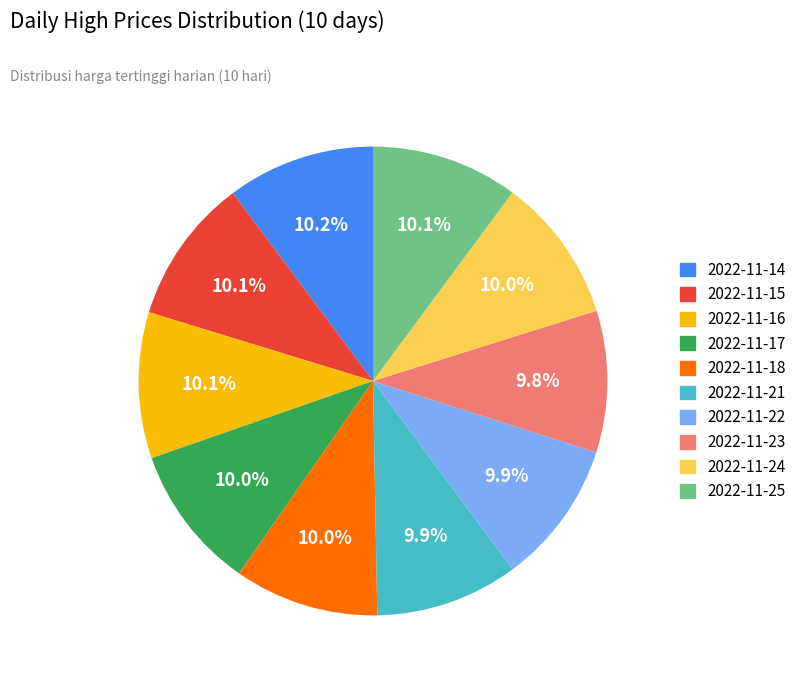

How many slices are in this pie chart?

10